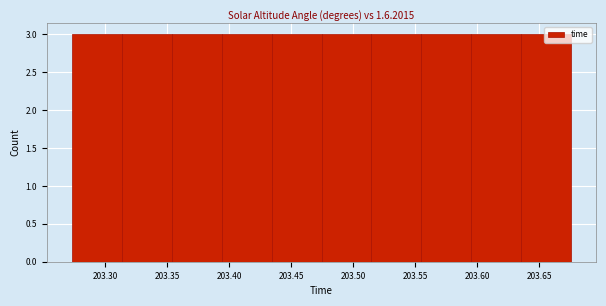

How tall is the bar that spans 203.635 to 203.675 on the x-axis? Neither the bar edges nor the heights are printed on the chart, so give them approximately, as read against the axes.

3